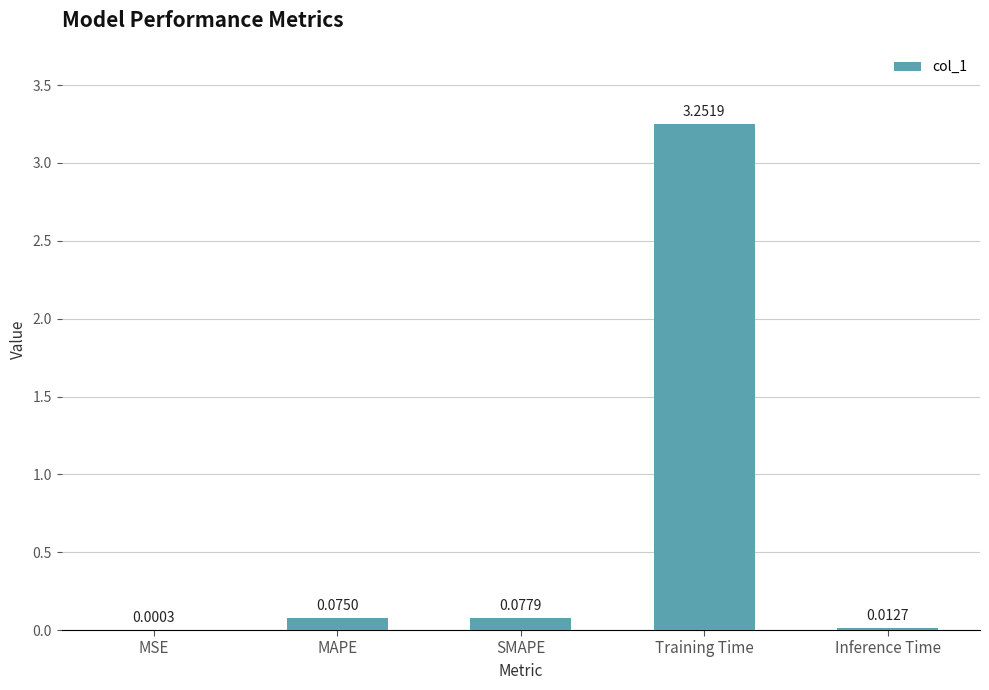

Which has a higher value, MAPE or Training Time?

Training Time